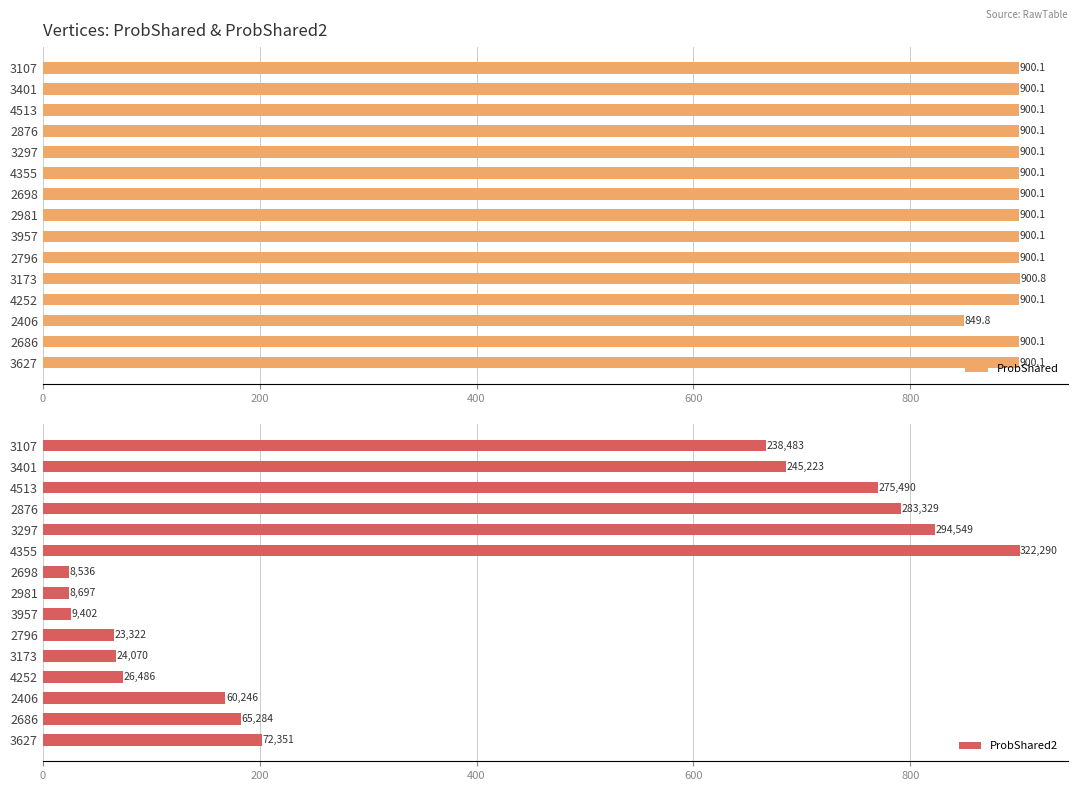

At which label does ProbShared reach its peak?

3173